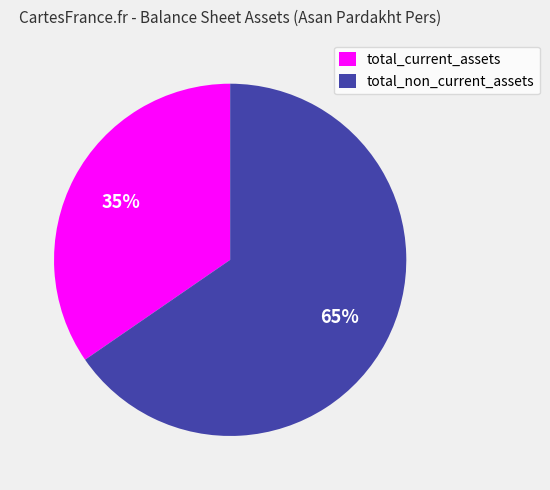

What is the majority slice?

total_non_current_assets